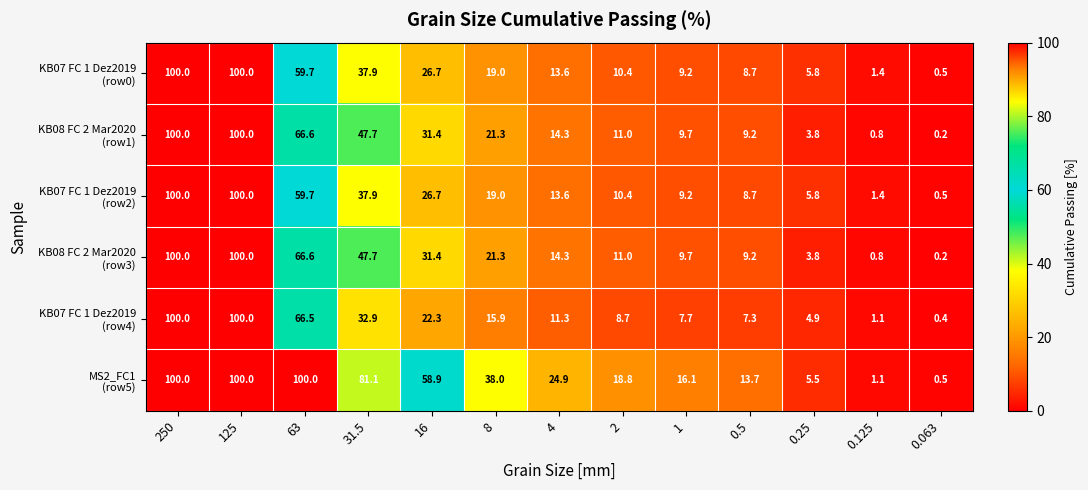

What is the difference between the highest and lowest values at 0.5?

6.4